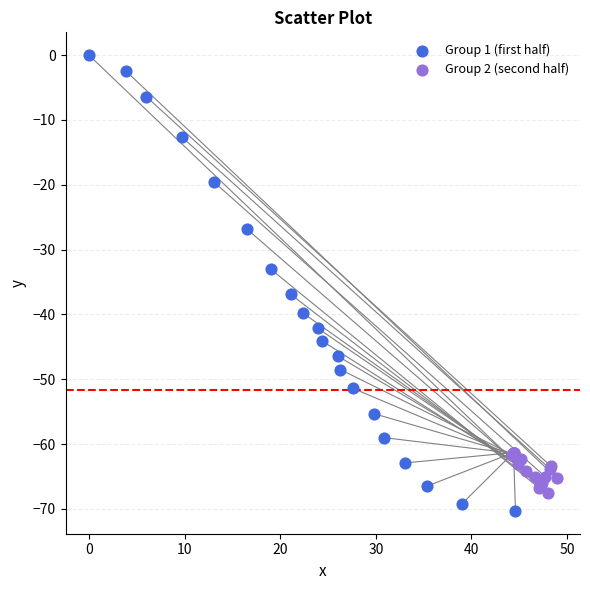

Which series has the widest spread of Y values?

Group 1 (first half)